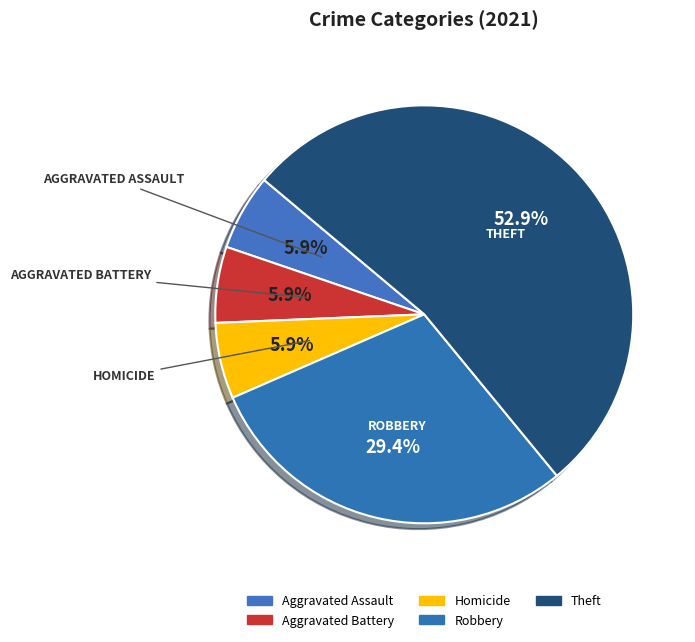

True or false: Theft accounts for 53% of the total.

True